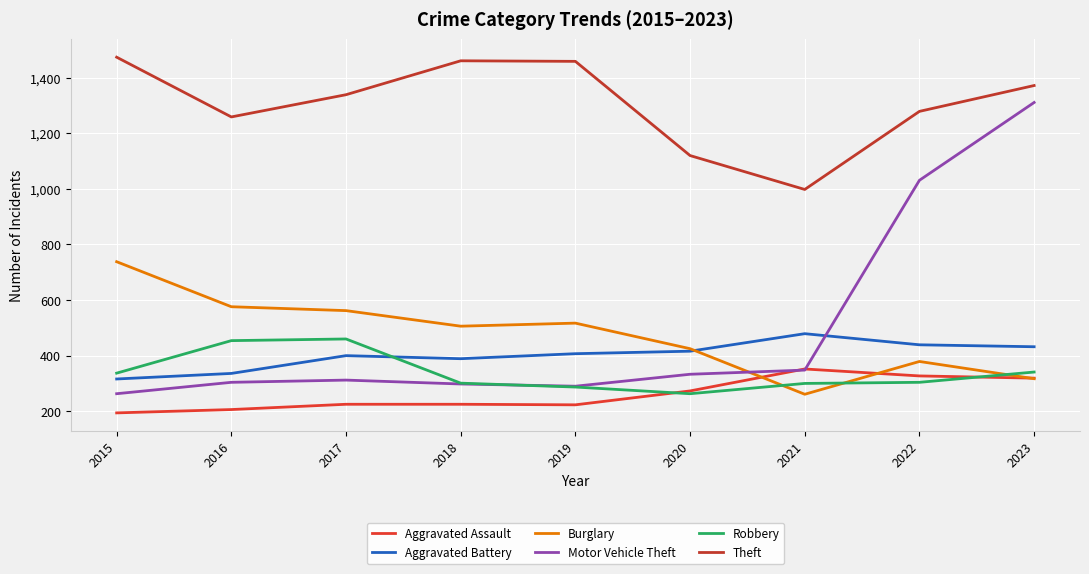

At which label does Motor Vehicle Theft reach its minimum?

2015